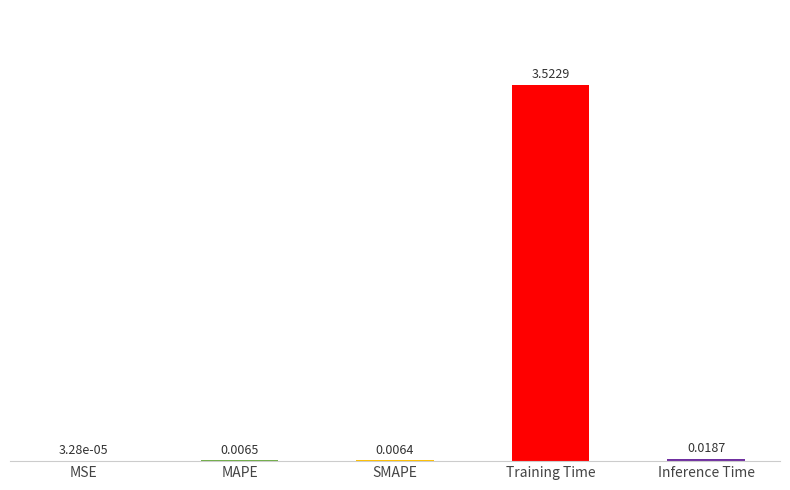

At which category does the chart reach its peak across all series?

Training Time